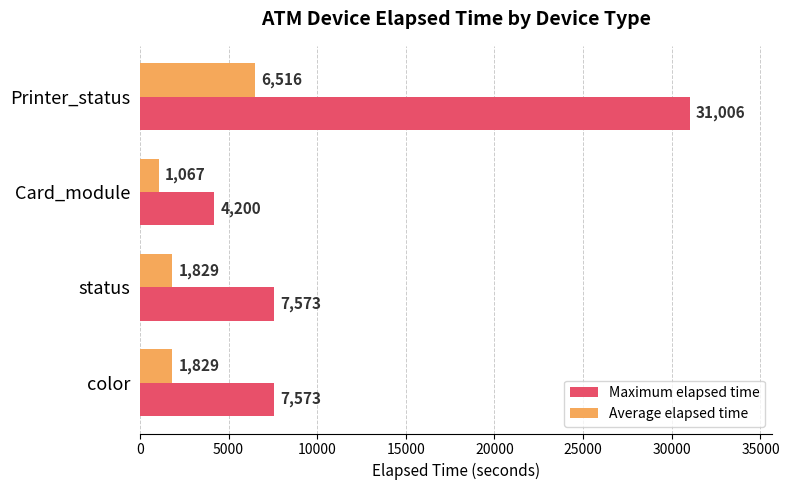

Which series has the largest total across all categories?

Maximum elapsed time